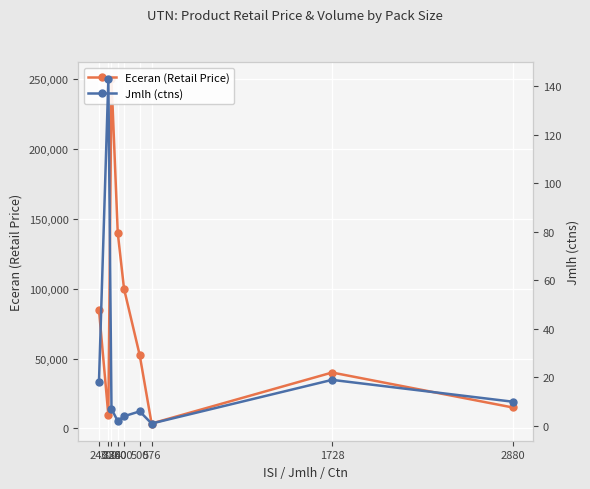

True or false: Eceran (Retail Price) and Jmlh (ctns) cross at least once.

False